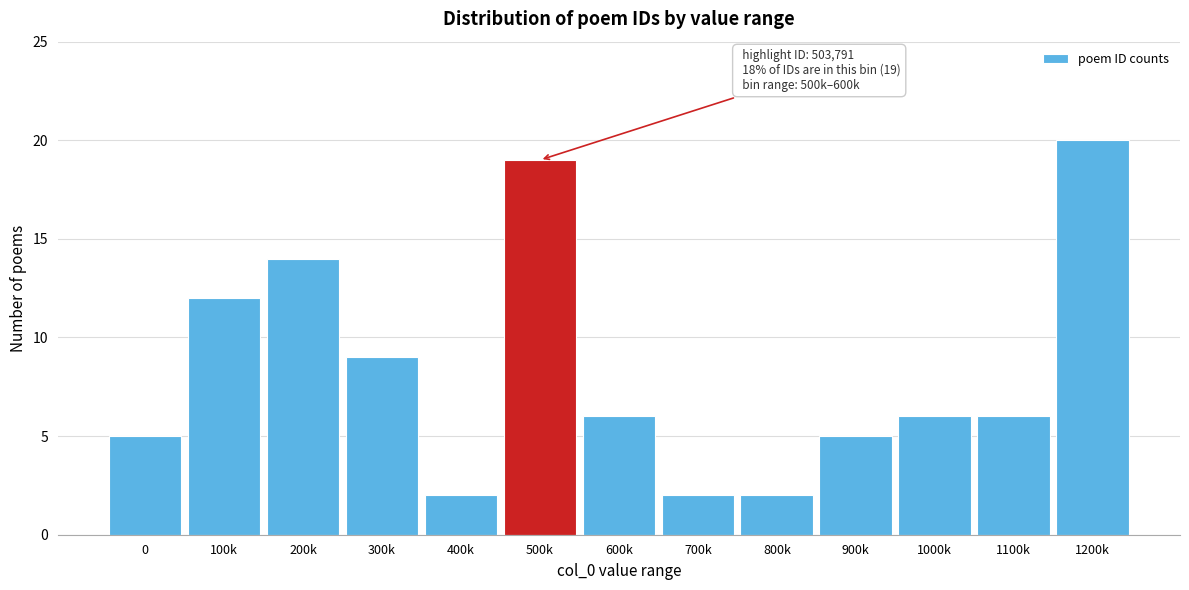

Reading left to right, transcribe all the data shown in this chart.

0=5	100k=12	200k=14	300k=9	400k=2	500k=19	600k=6	700k=2	800k=2	900k=5	1000k=6	1100k=6	1200k=20